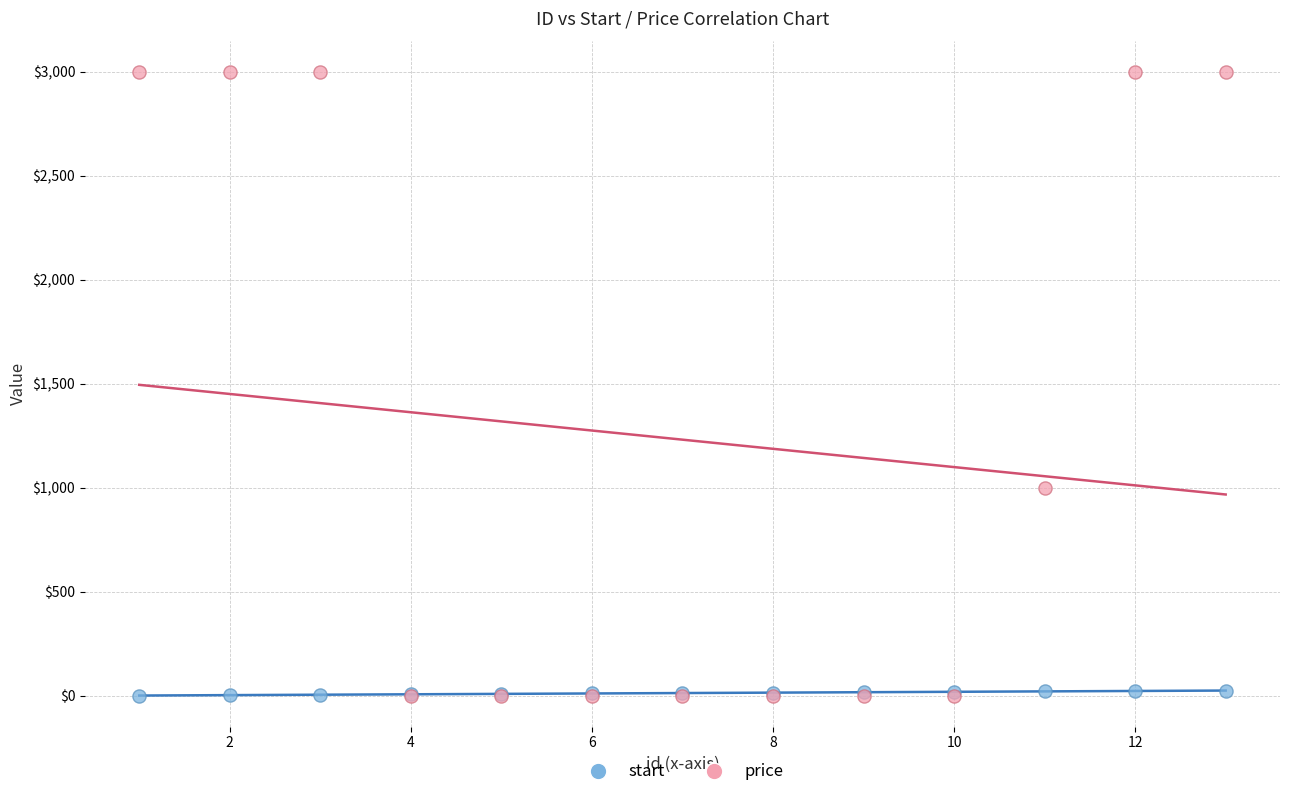

Across all series, what Y value is closest to 1500?

1000